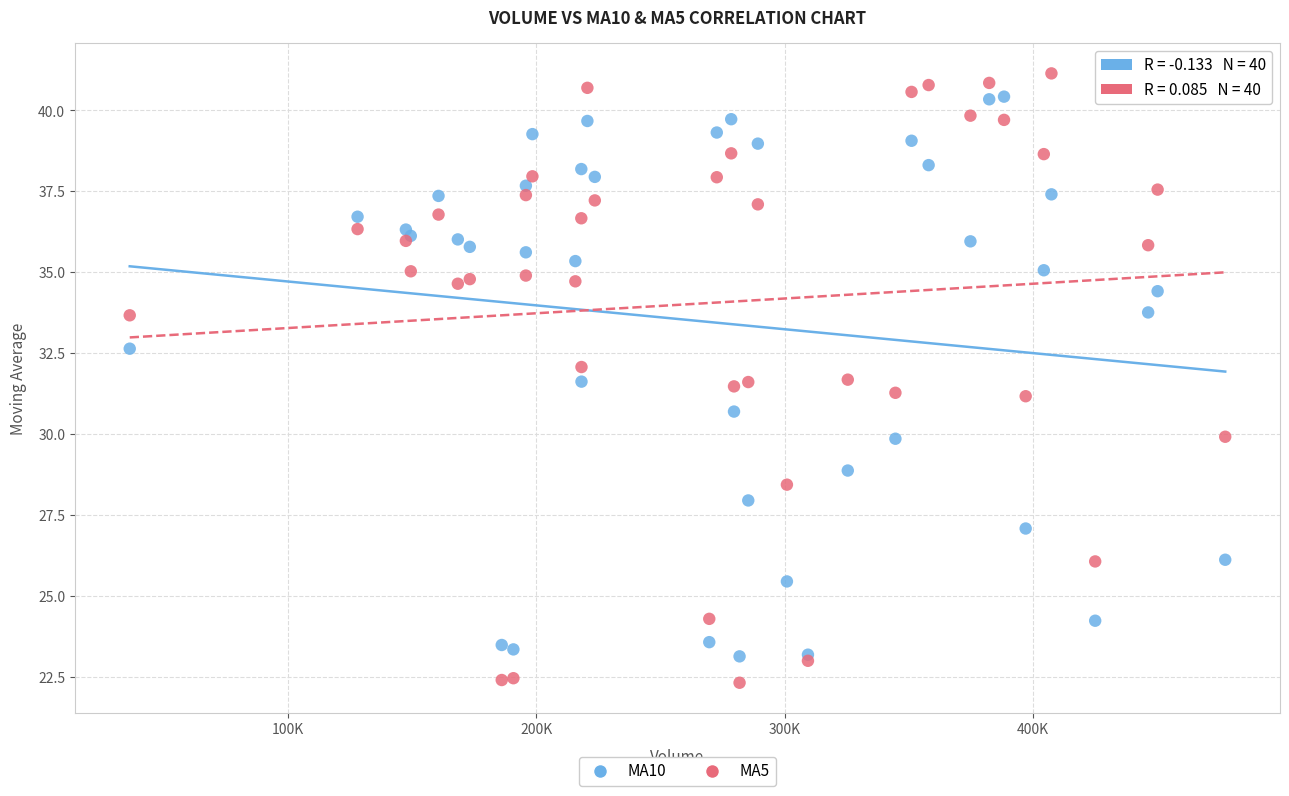

Which series has the widest spread of Y values?

MA5